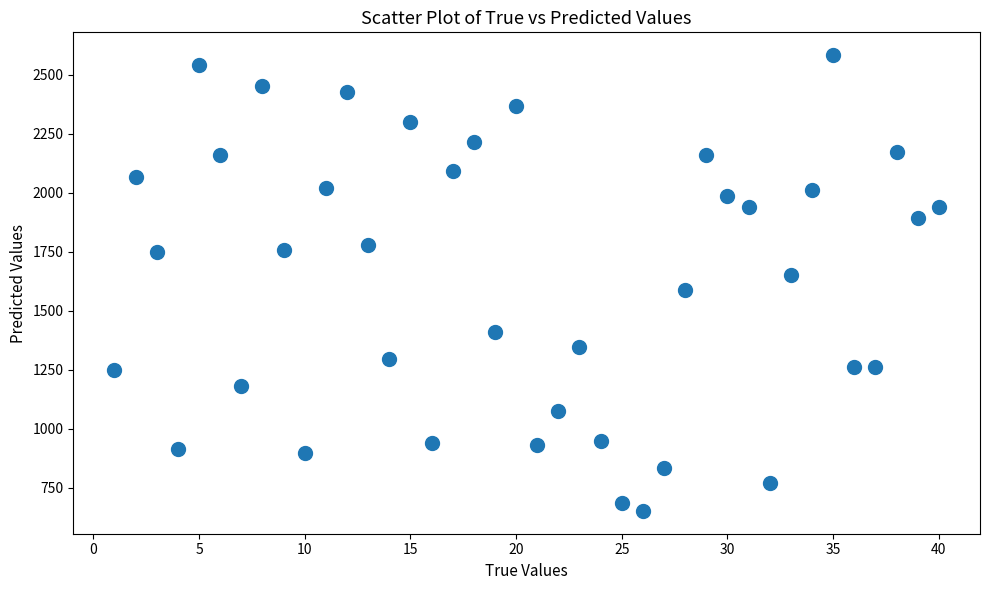

What is the range of X values (max minus min)?

39